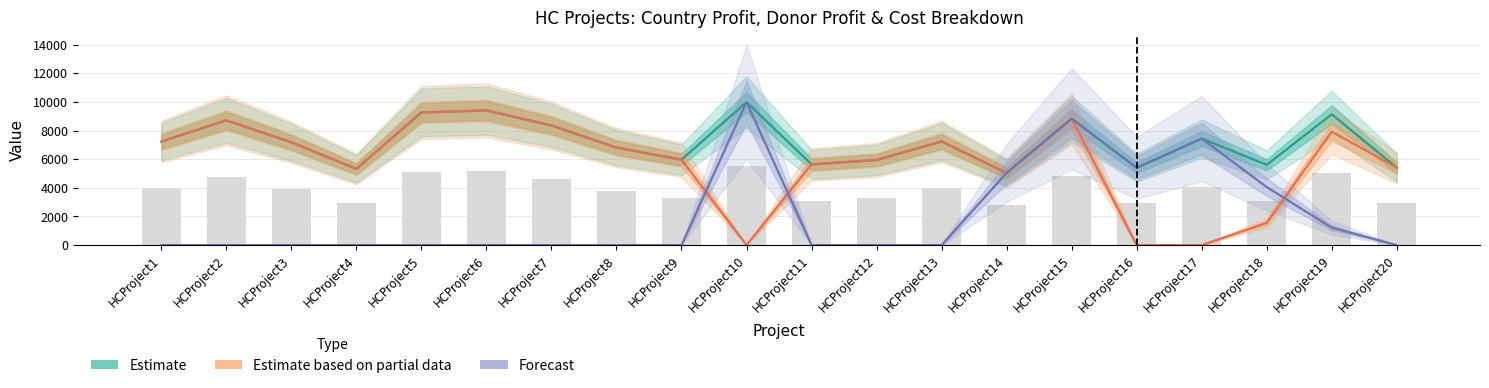

Is the value of Forecast at HCProject3 greater than the value of Estimate at HCProject3?

No